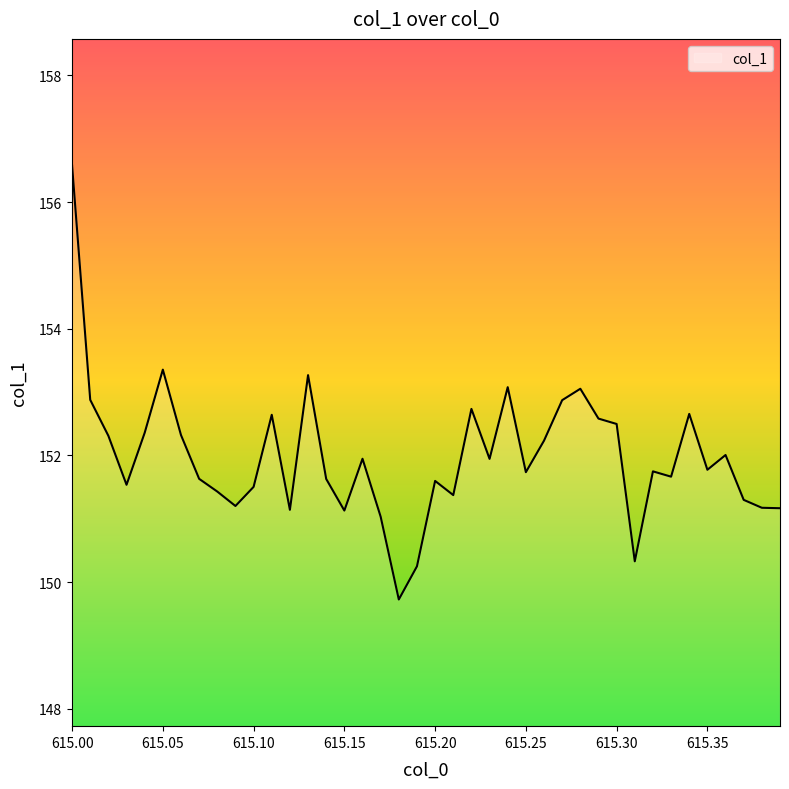

What is the minimum value shown in the chart?

149.7